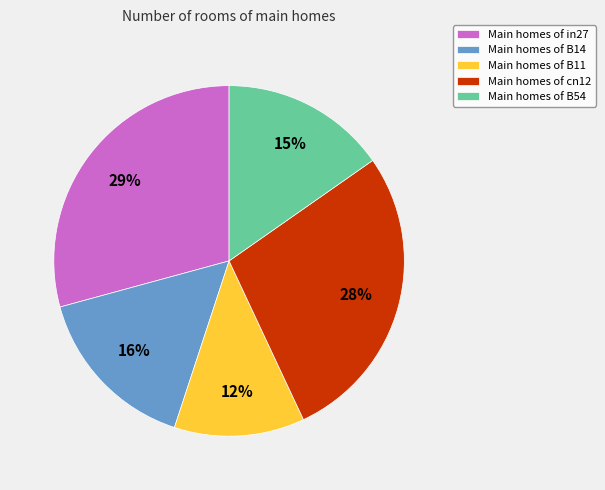

Is there any slice that represents more than half of the pie?

No